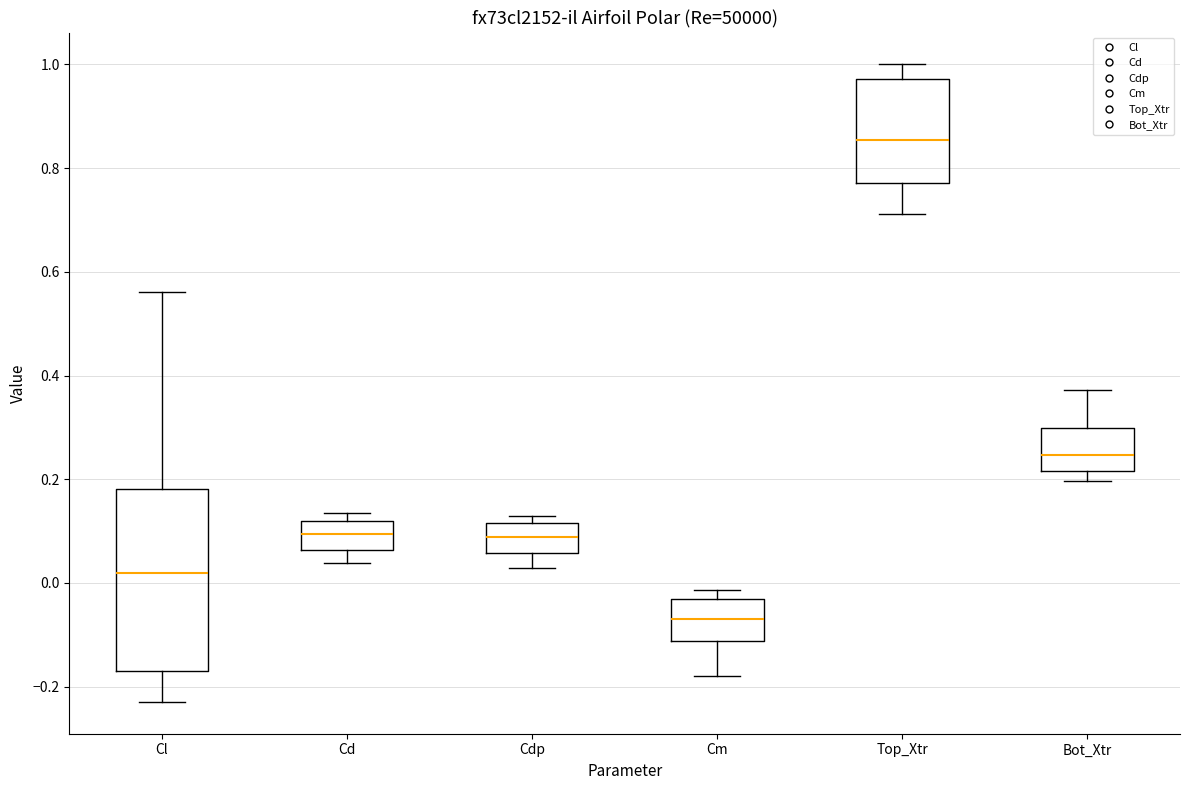

Which box is the tallest, from its lower edge to its upper edge?

Cl